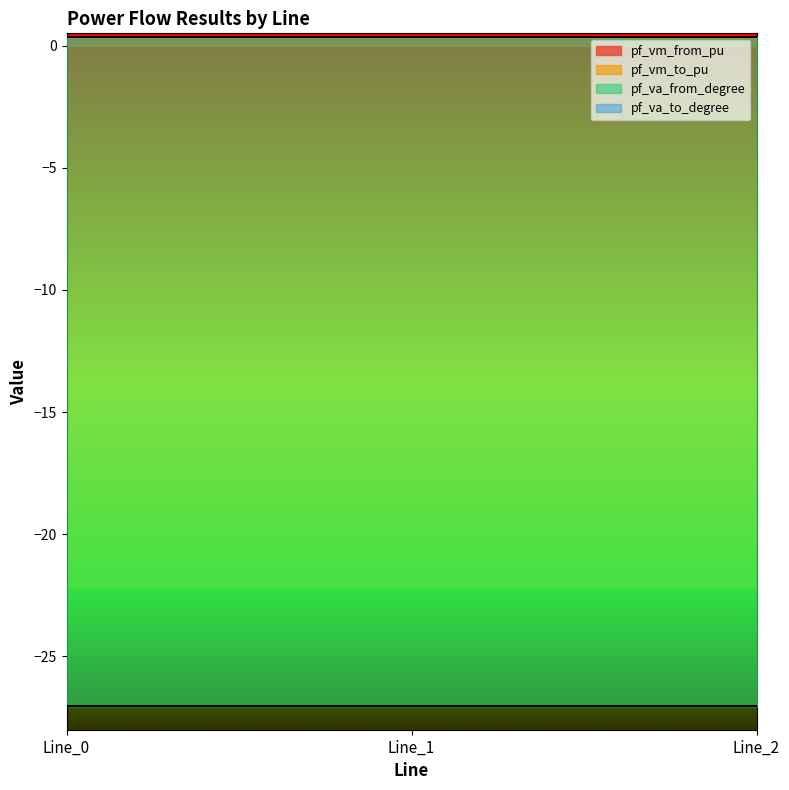

The value of pf_vm_from_pu at Line_0 is 0.5. True or false?

False